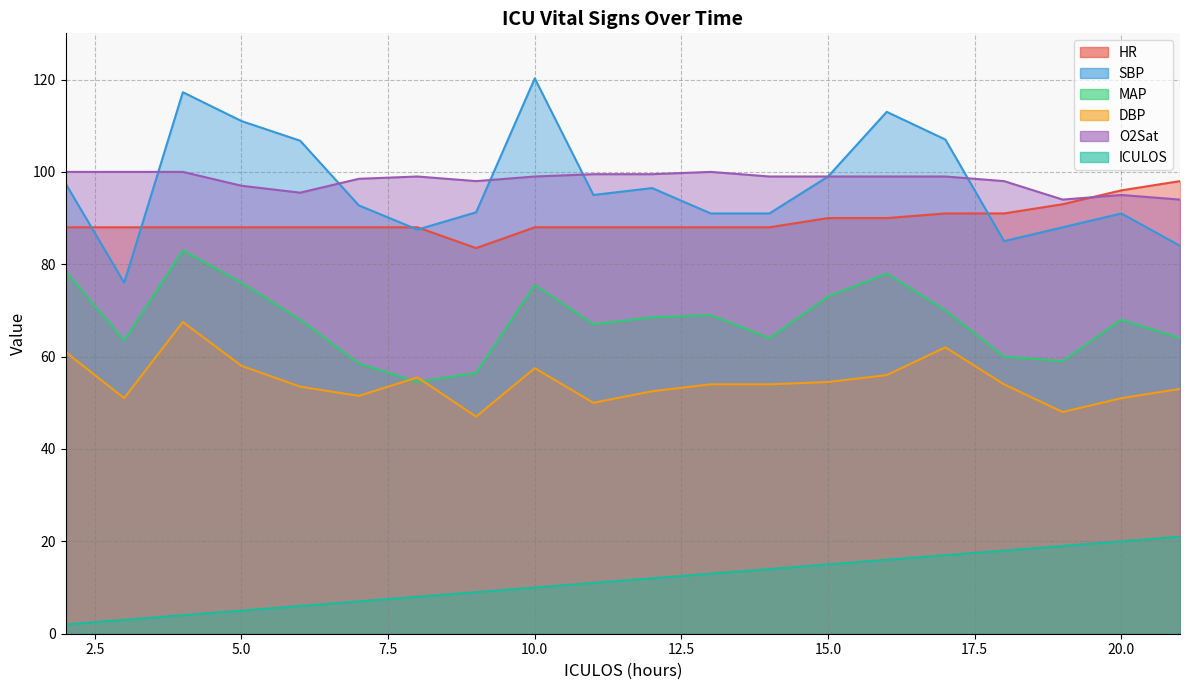

In SBP, how many points are lower than both neighbors (excluding endpoints)?

4